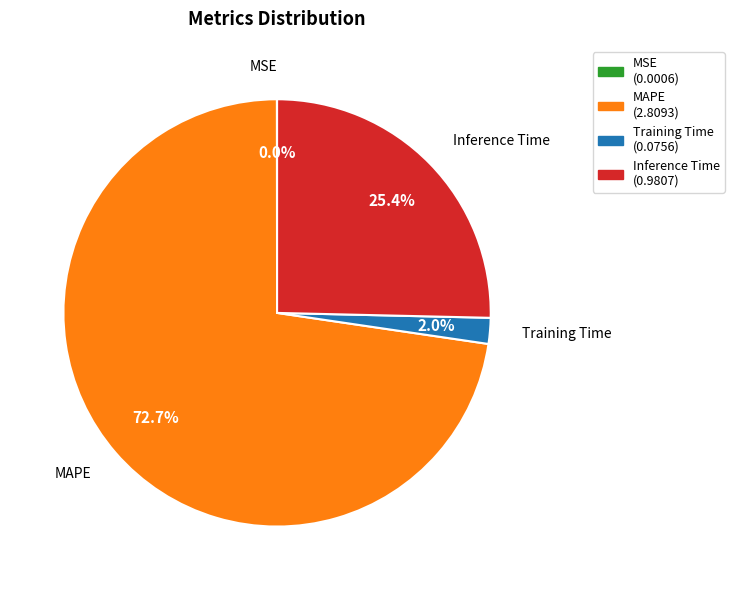

Does any single category account for the majority?

Yes